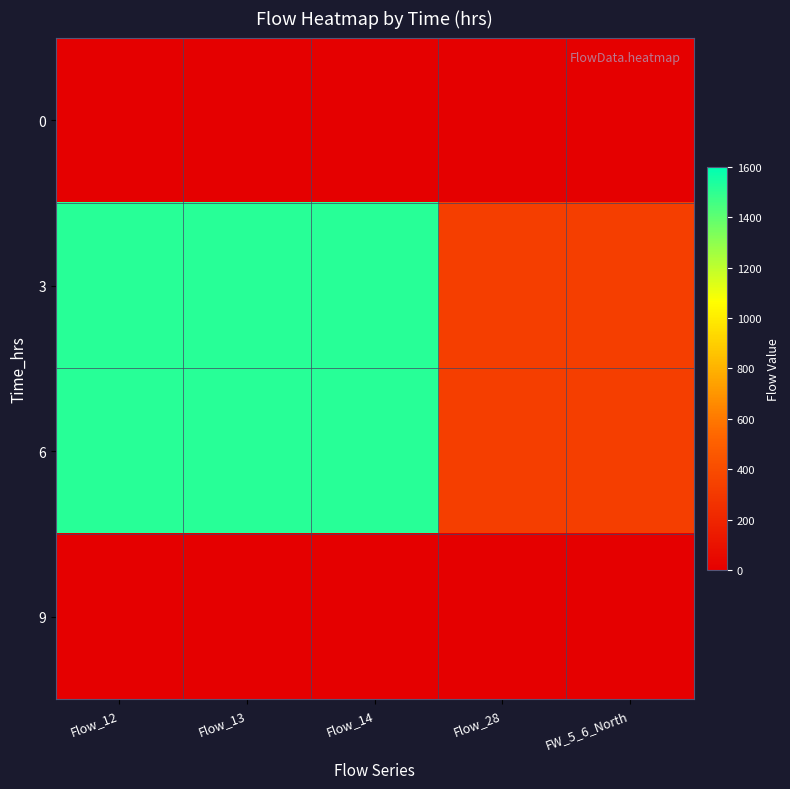

Reading left to right, transcribe all the data shown in this chart.

0: Flow_12=0	Flow_13=0	Flow_14=0	Flow_28=0	FW_5_6_North=0
3: Flow_12=1513	Flow_13=1513	Flow_14=1513	Flow_28=330	FW_5_6_North=330
6: Flow_12=1513	Flow_13=1513	Flow_14=1513	Flow_28=330	FW_5_6_North=330
9: Flow_12=0	Flow_13=0	Flow_14=0	Flow_28=0	FW_5_6_North=0